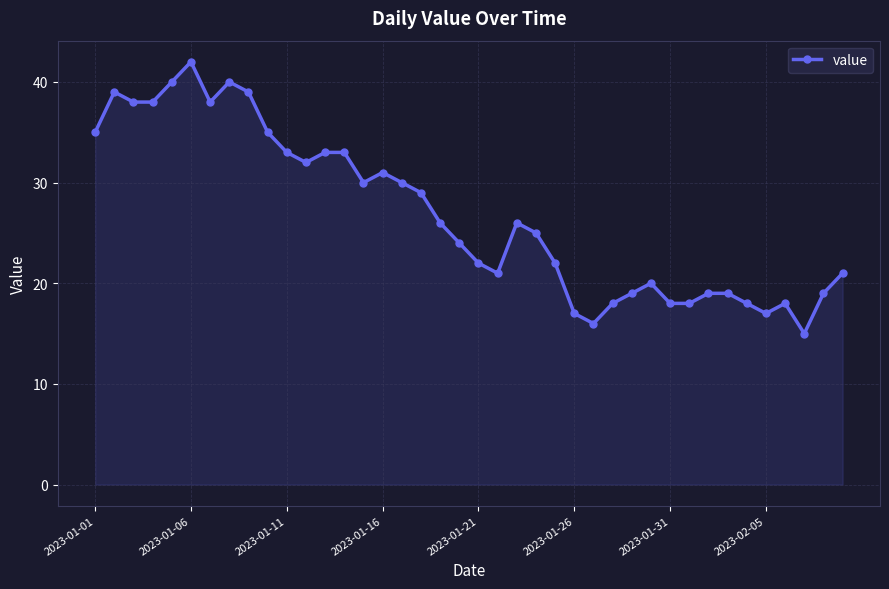

What is the value of the 23rd point from the left?

26